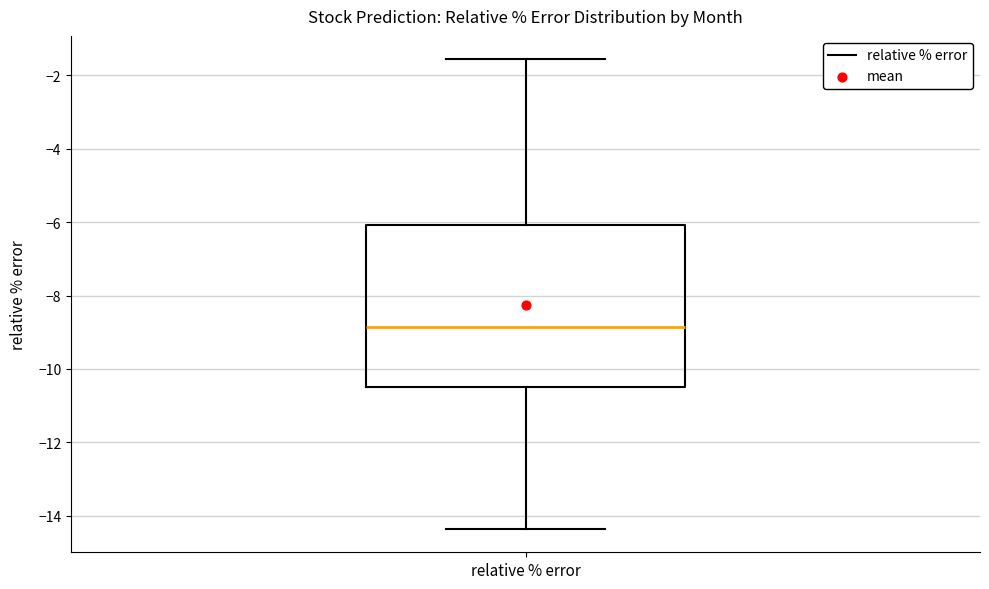

Transcribe this box plot: give where the median line is, the range the box spans, and where the two whiskers end, as read against the y-axis. The values are not printed on the chart, so give them approximately, as read against the axis.

median -8.8, box -10.4 to -6.0, whiskers -14.4 to -1.6